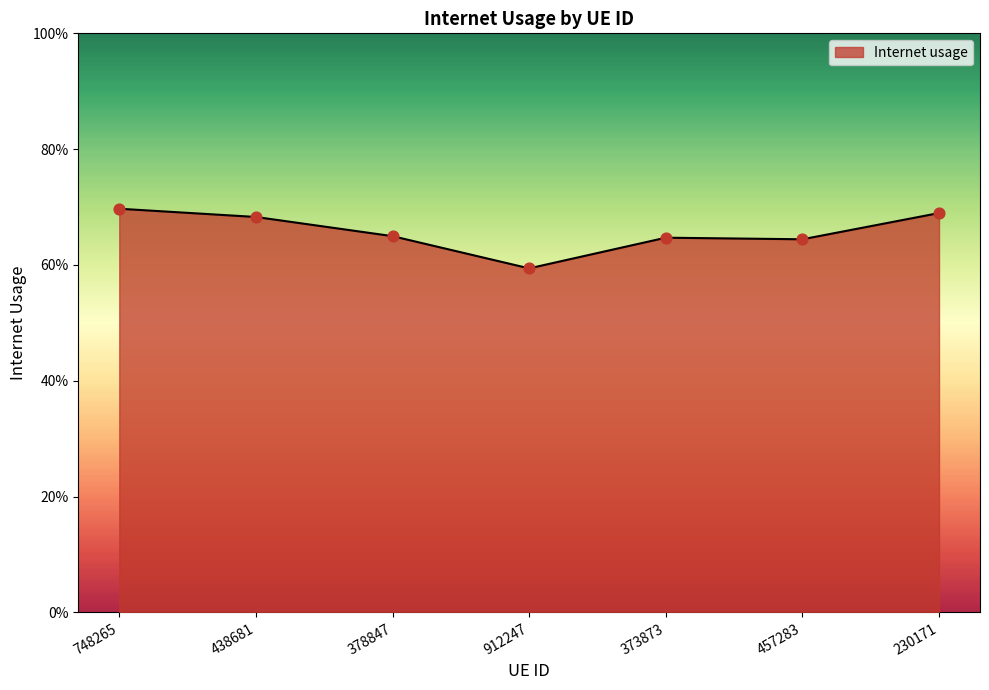

What is the change in value from 438681 to 912247?

-0.1